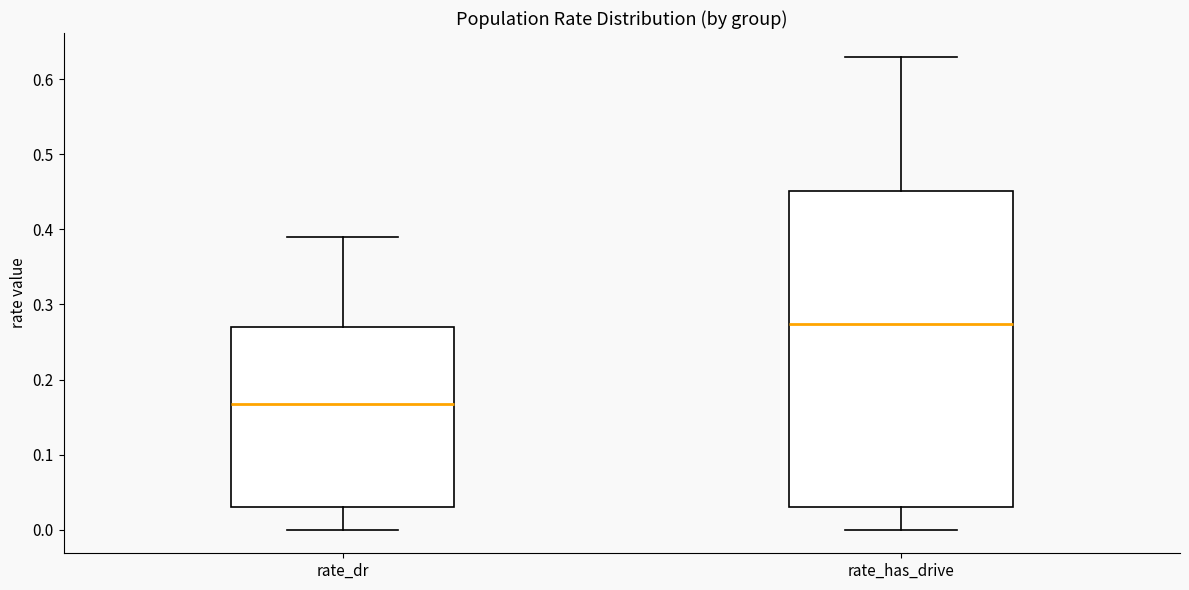

Comparing the boxes themselves (not the whiskers), which one is the tallest?

rate_has_drive